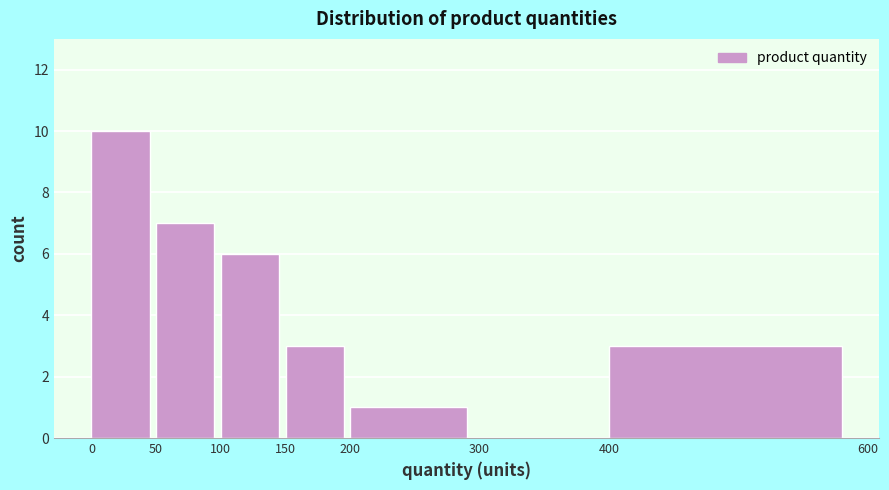

Over which range of the x-axis is the bar tallest?

0 to 50